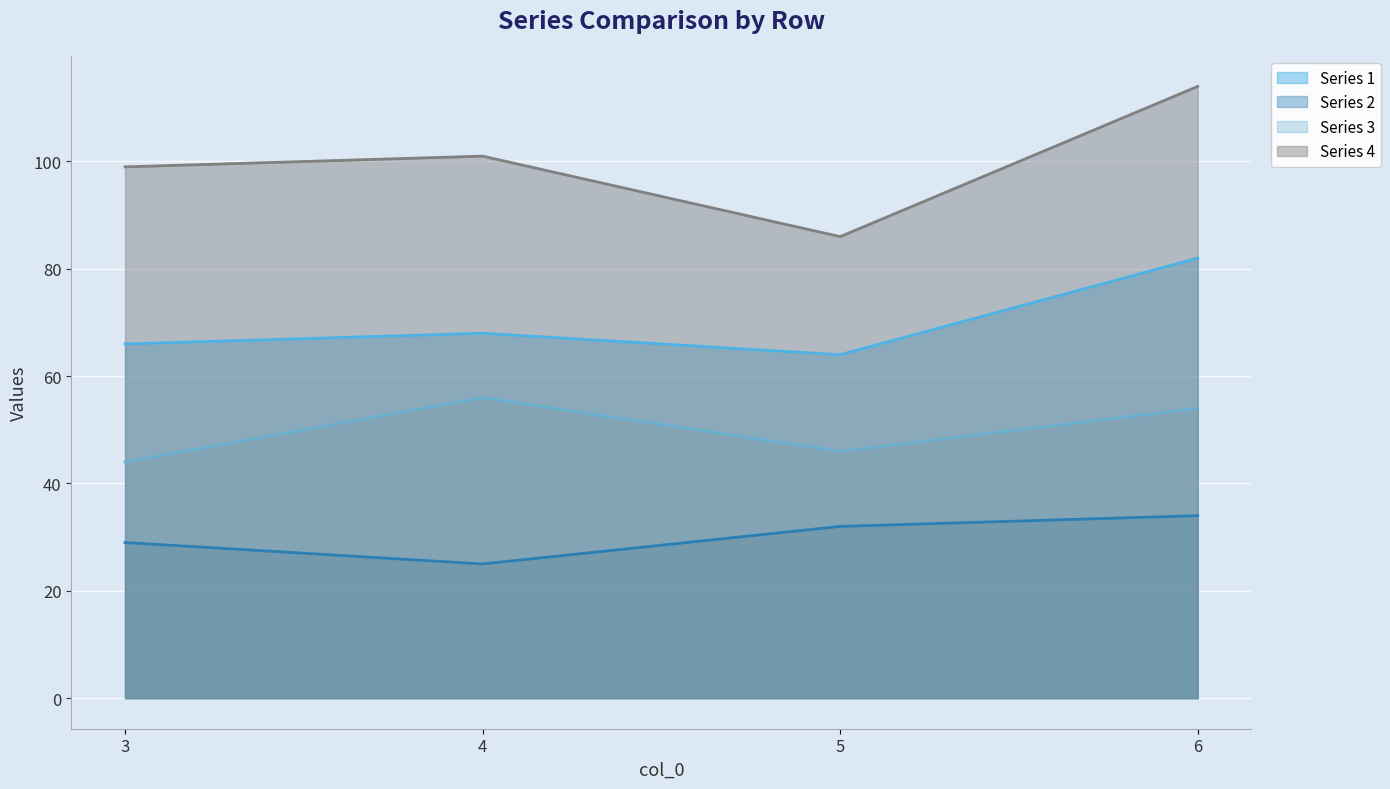

Where is the first local minimum for 3?

5